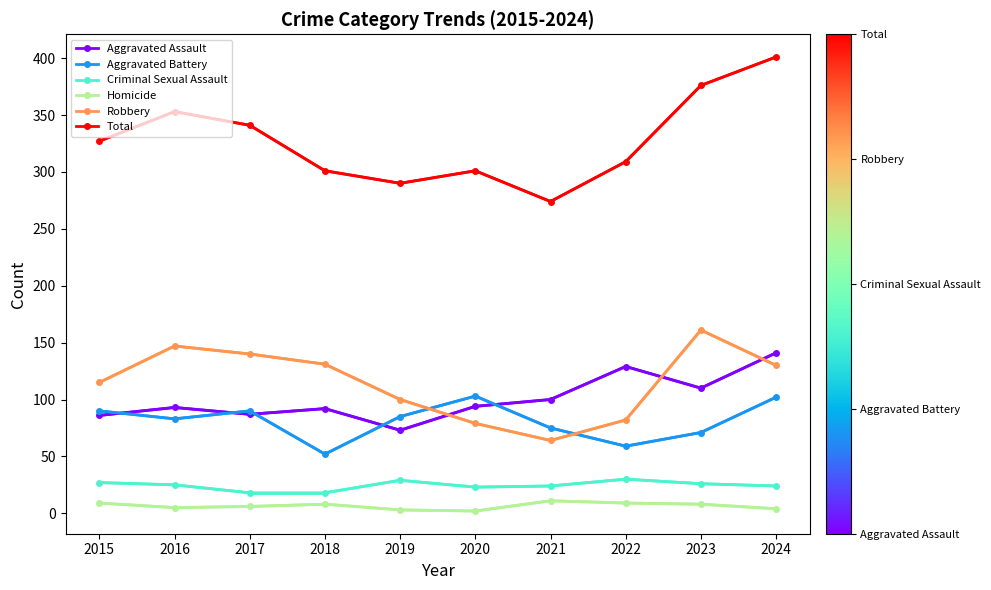

What are all the series names shown in the legend?

Aggravated Assault, Aggravated Battery, Criminal Sexual Assault, Homicide, Robbery, Total